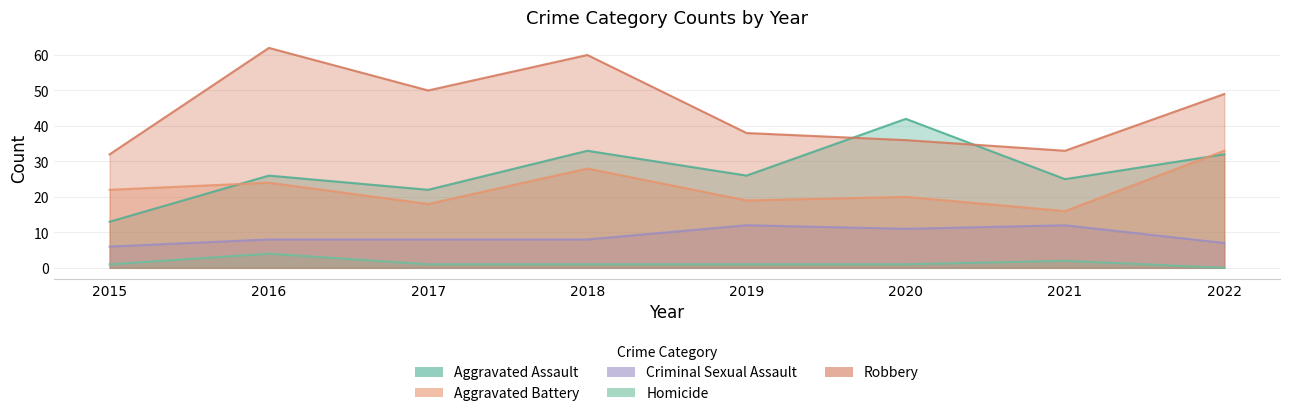

Is it true that Aggravated Battery equals 32 at 2020?

False